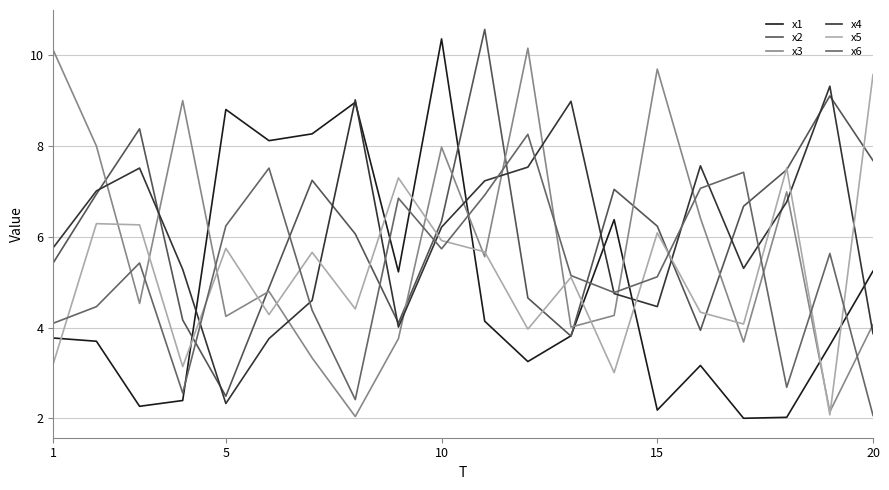

At which label does x1 first exceed 3?

1